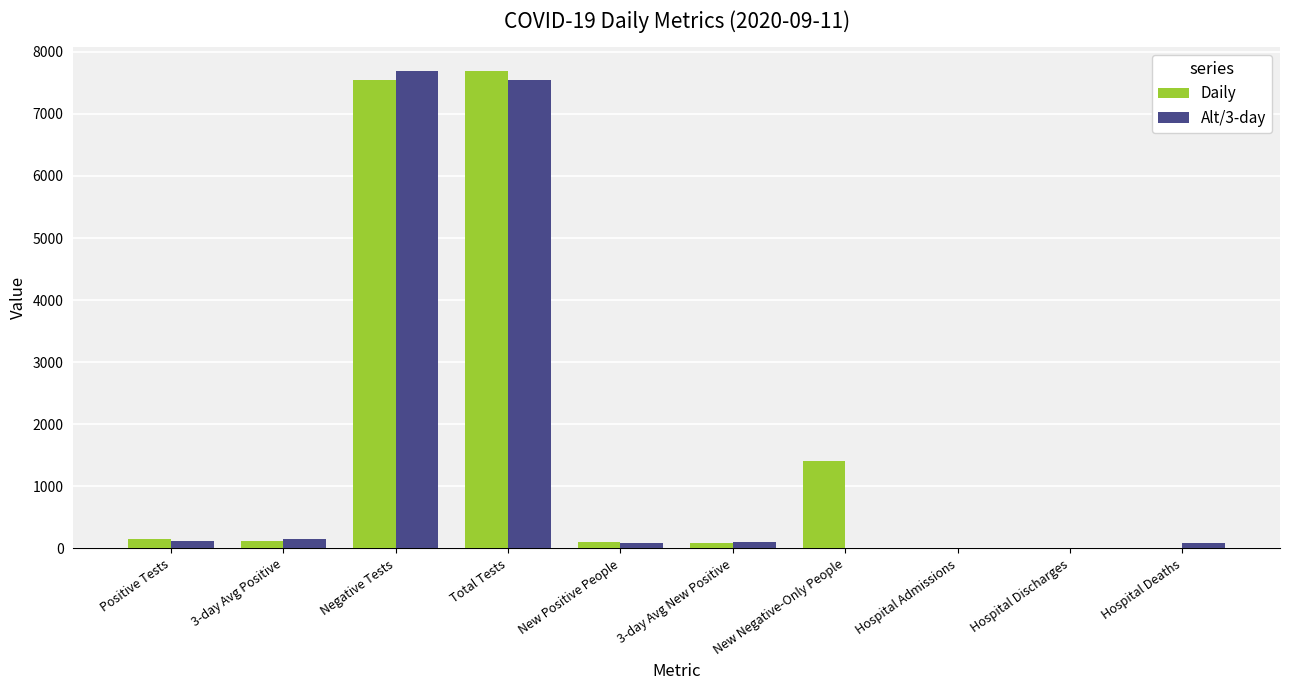

At which label does Daily first exceed 113?

Positive Tests